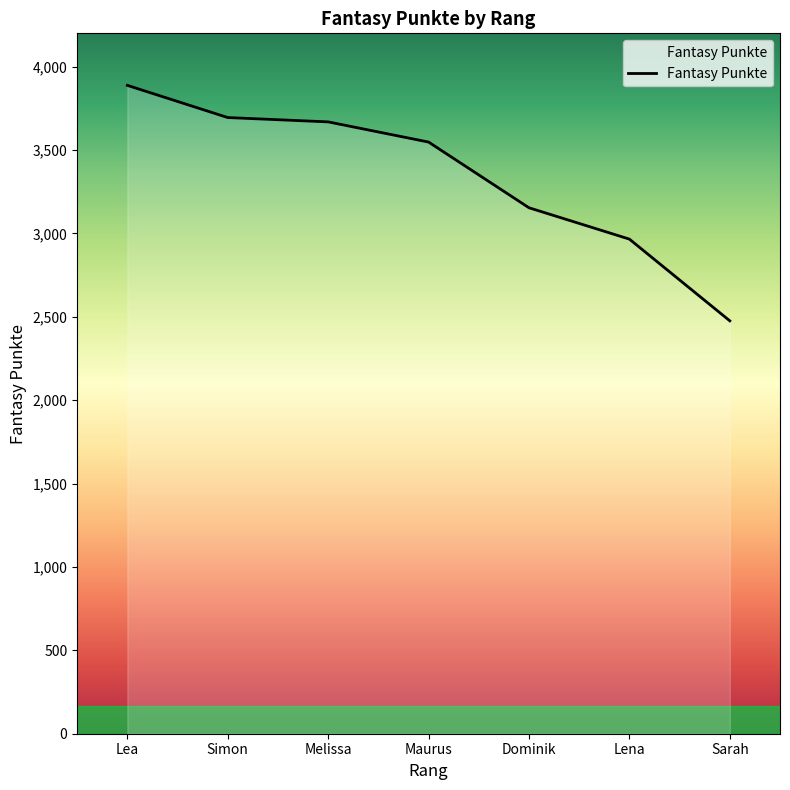

Reading left to right, extract all data points from this chart.

Lea=3888	Simon=3695	Melissa=3669	Maurus=3548	Dominik=3154	Lena=2966	Sarah=2476